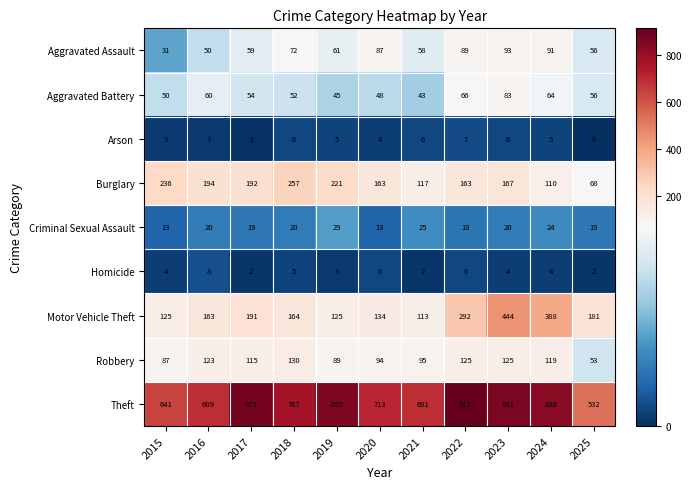

How many series are shown in this chart?

9